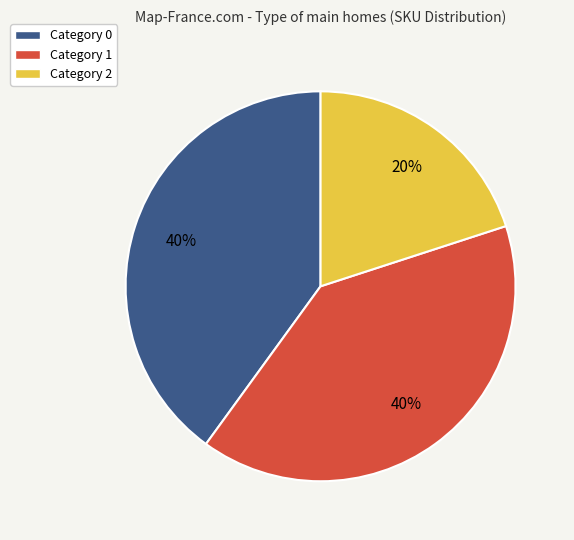

How many slices are in this pie chart?

3